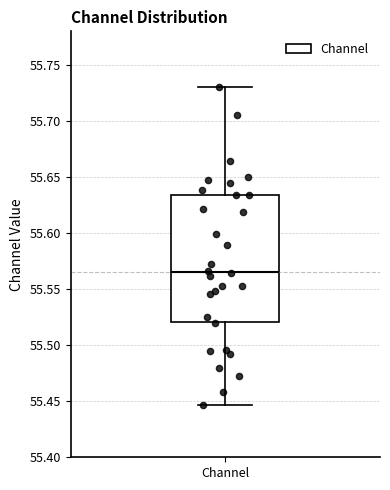

Read this box plot against the y-axis: the position of the median line, the range covered by the box, and the ends of both whiskers. The values are not printed on the chart, so give them approximately, as read against the axis.

median 55.565, box 55.520 to 55.635, whiskers 55.445 to 55.730